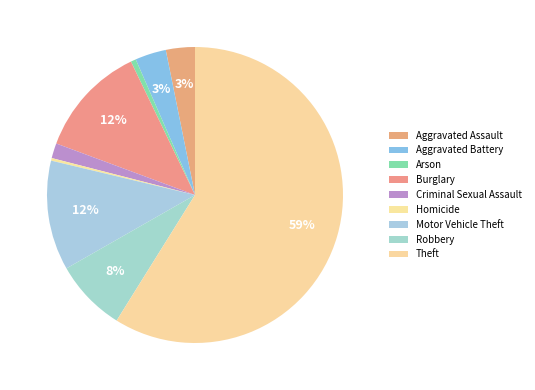

How much of the chart is everything except Aggravated Assault?

96.8%